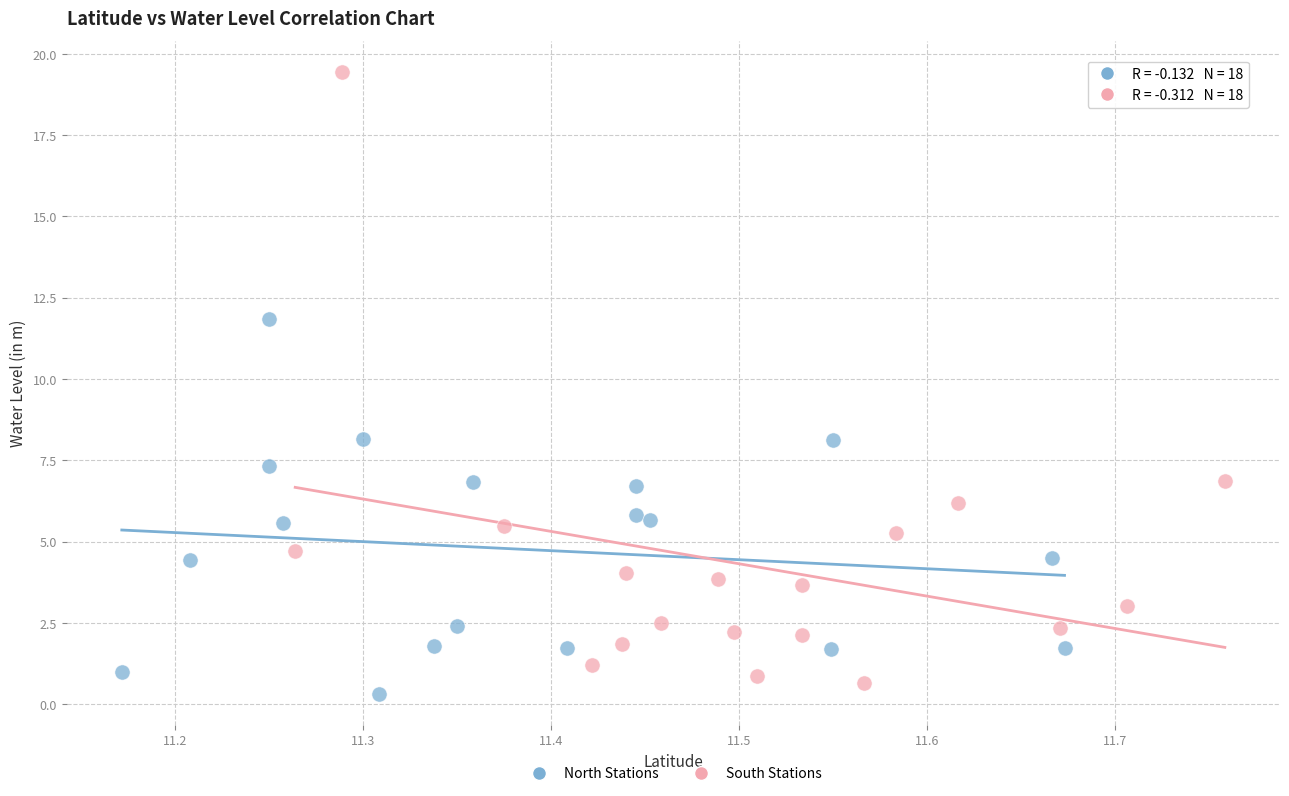

Which series contains the highest Y value?

South Stations